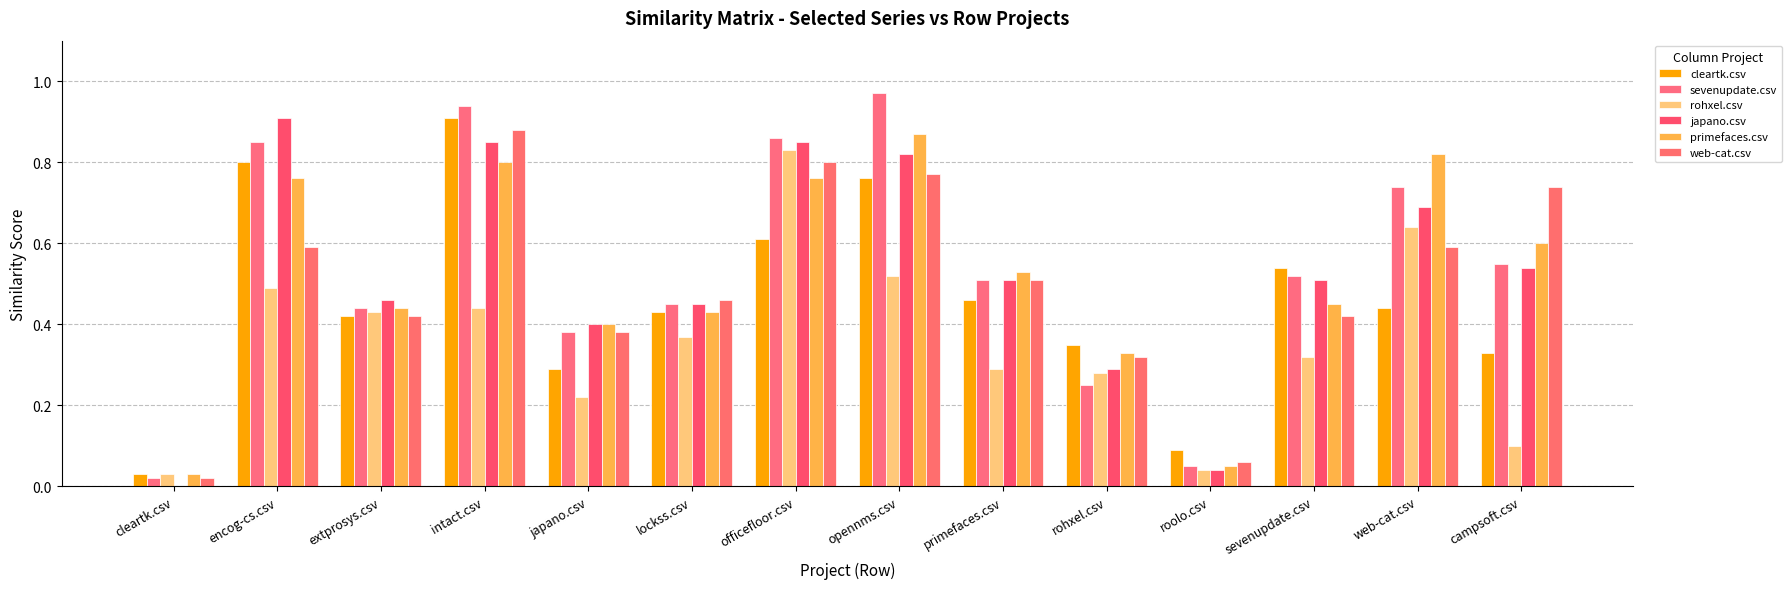

Count the number of data series in this chart.

6